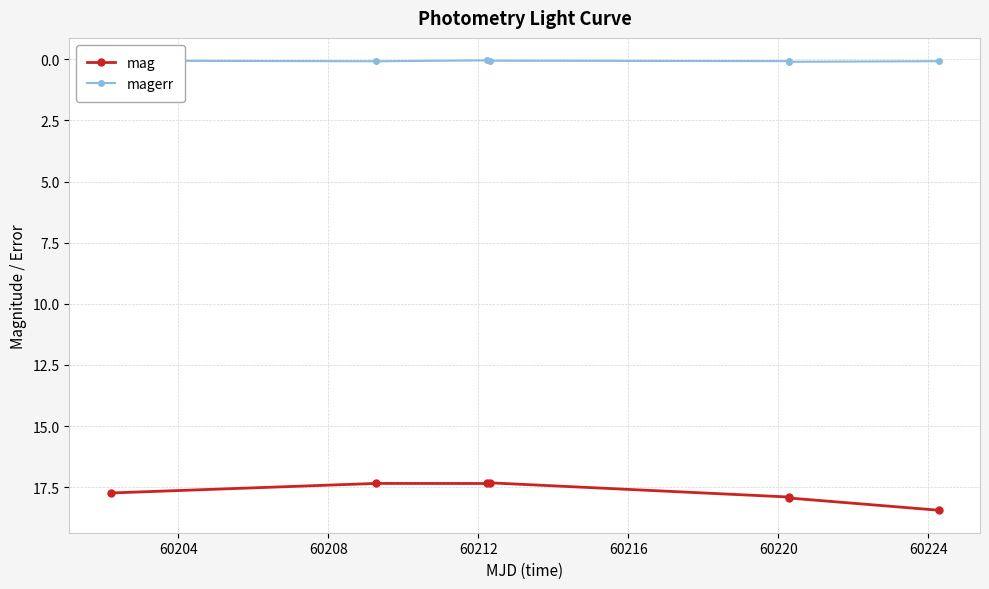

How many data points does each series have?

7